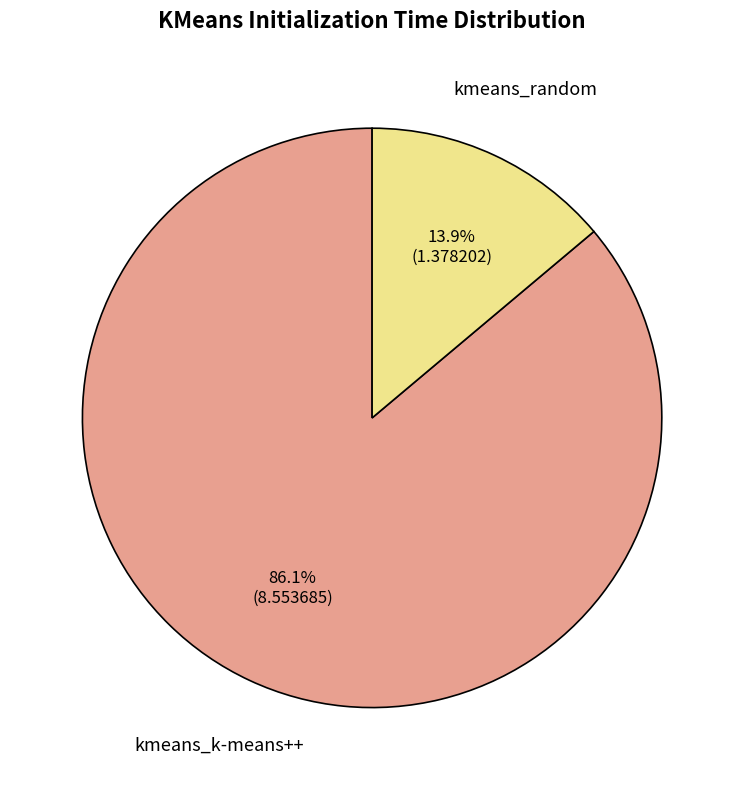

Approximately how many times larger is the value at kmeans_random compared to kmeans_k-means++?

0.2